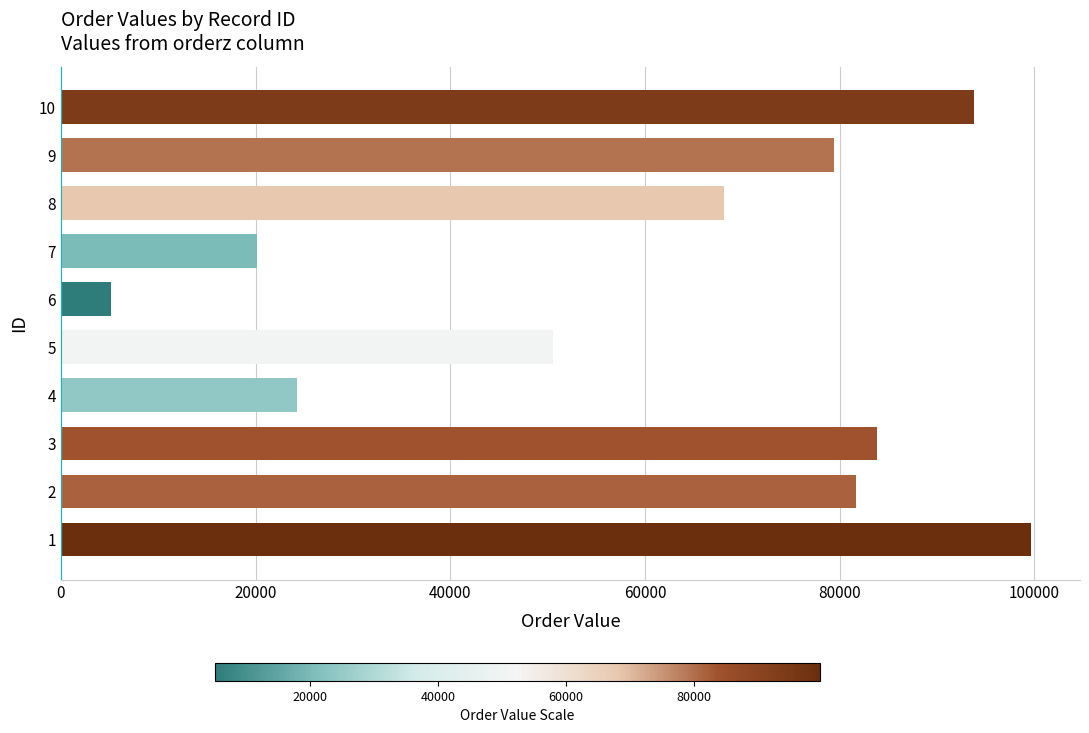

Reading top to bottom, what are all the values shown in this chart?

93834	79428	68150	20173	5182	50610	24240	83858	81707	99725